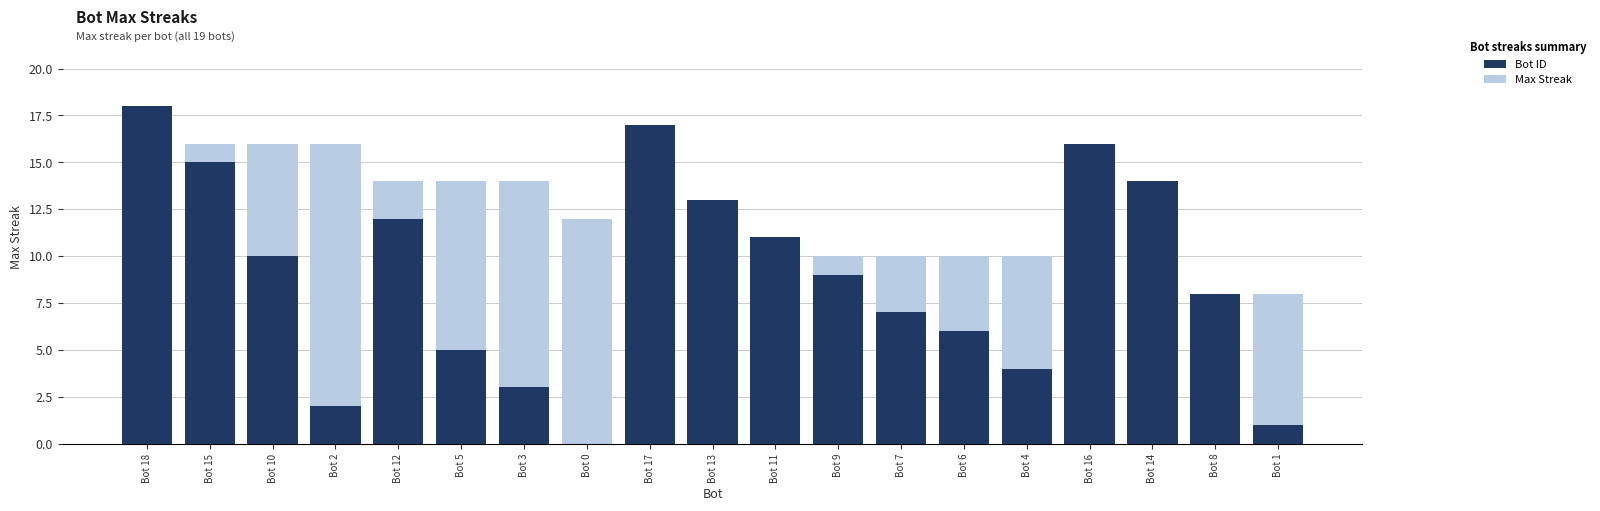

At which category is the sum across all series the highest?

Bot 18